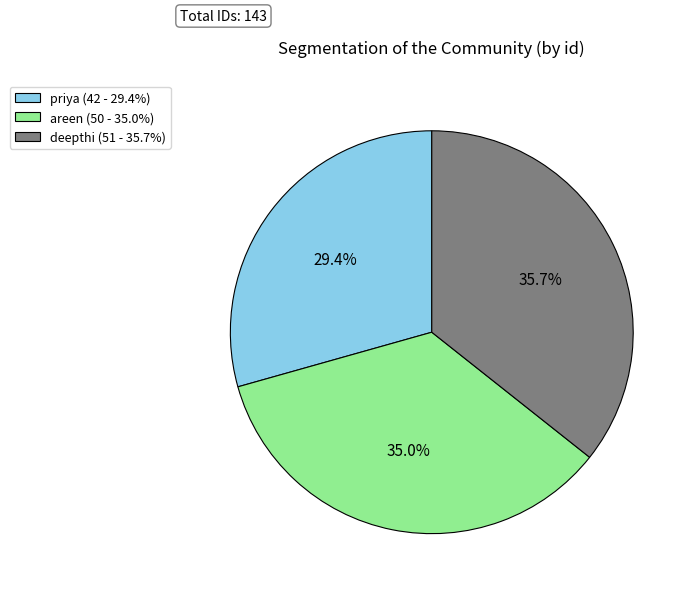

Does areen represent more than half of the total?

No